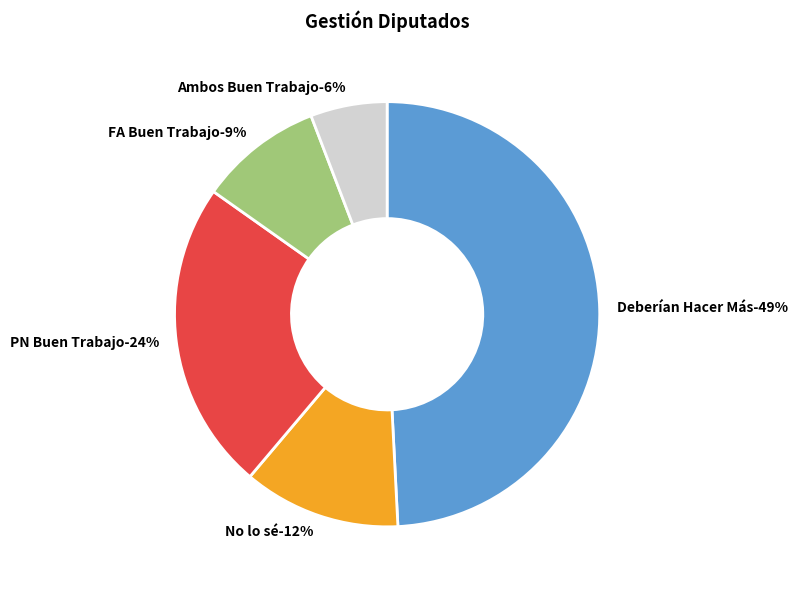

To the nearest percent, what is the average slice percentage?

20%